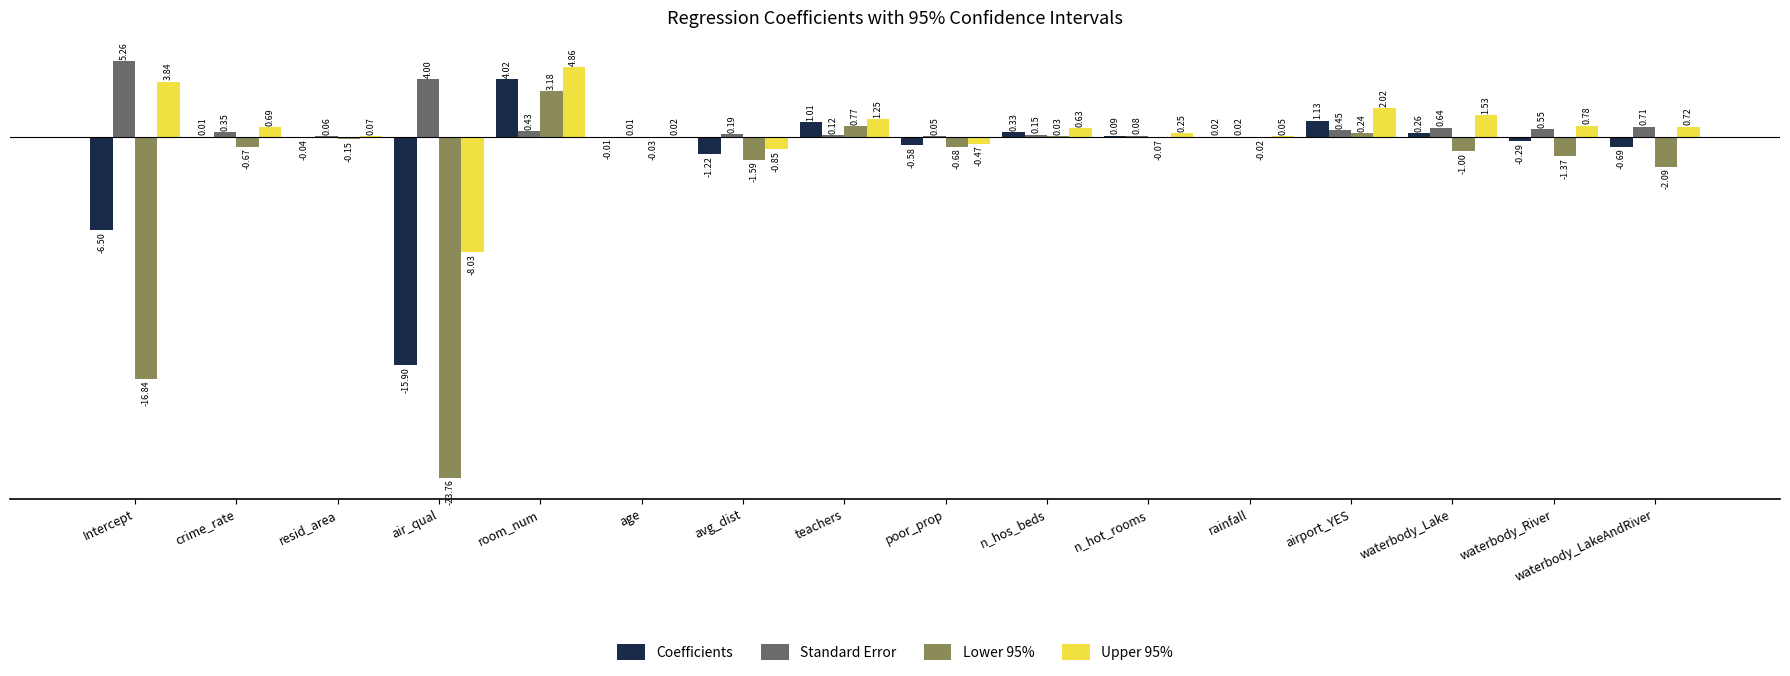

Between Intercept and waterbody_Lake, which series saw the biggest shift?

Lower 95%